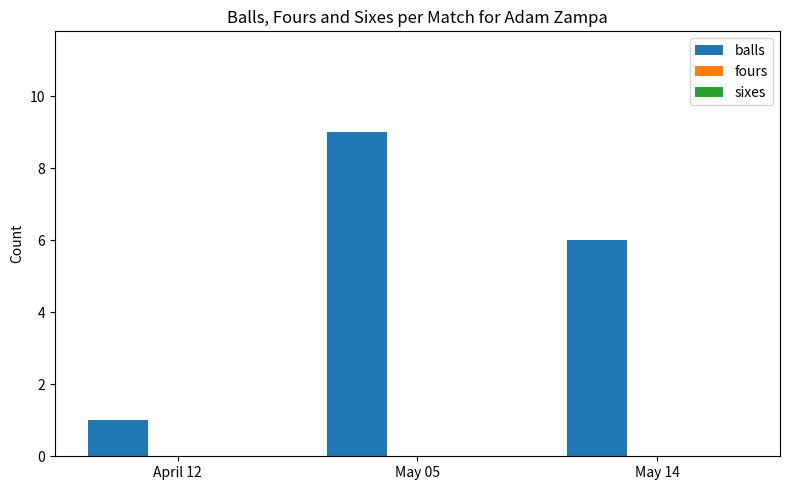

Count the number of data series in this chart.

1